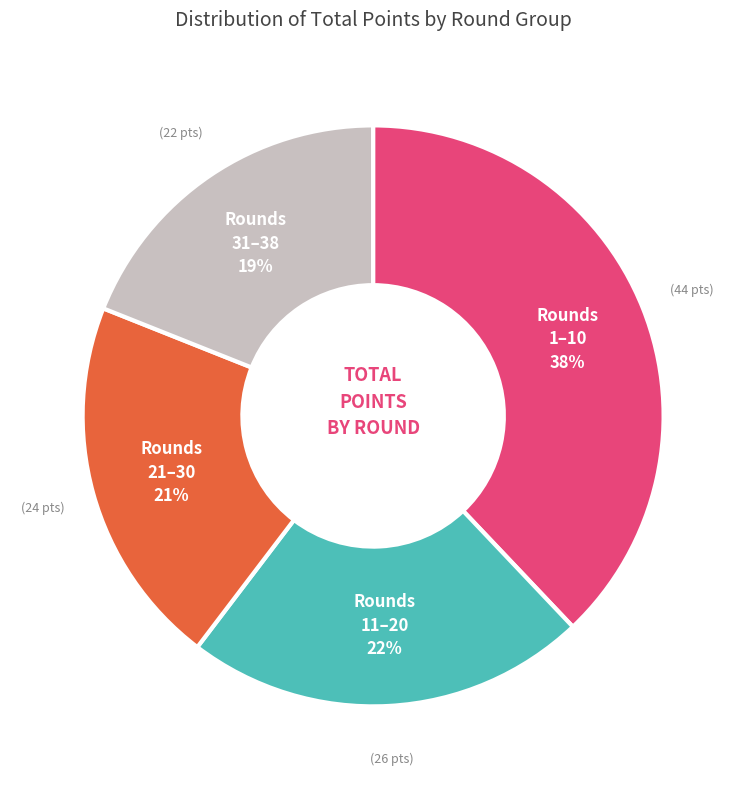

How many segments does this pie chart have?

4